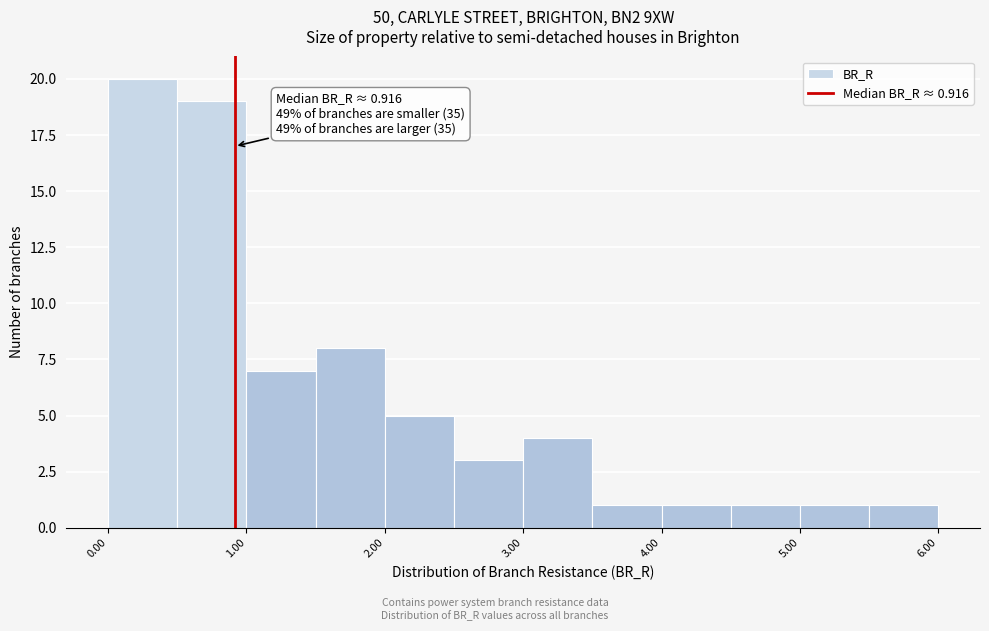

Which range on the x-axis has the tallest bar?

0.0 to 0.5